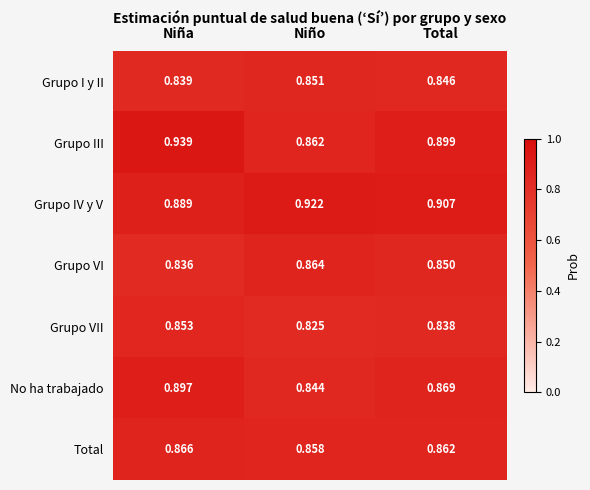

Which series changed the most between Niño and Total?

Grupo III